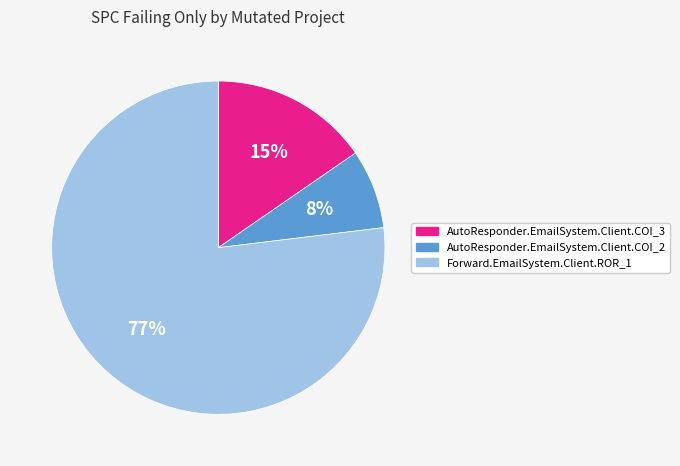

Which category has the biggest portion of the pie?

Forward.EmailSystem.Client.ROR_1